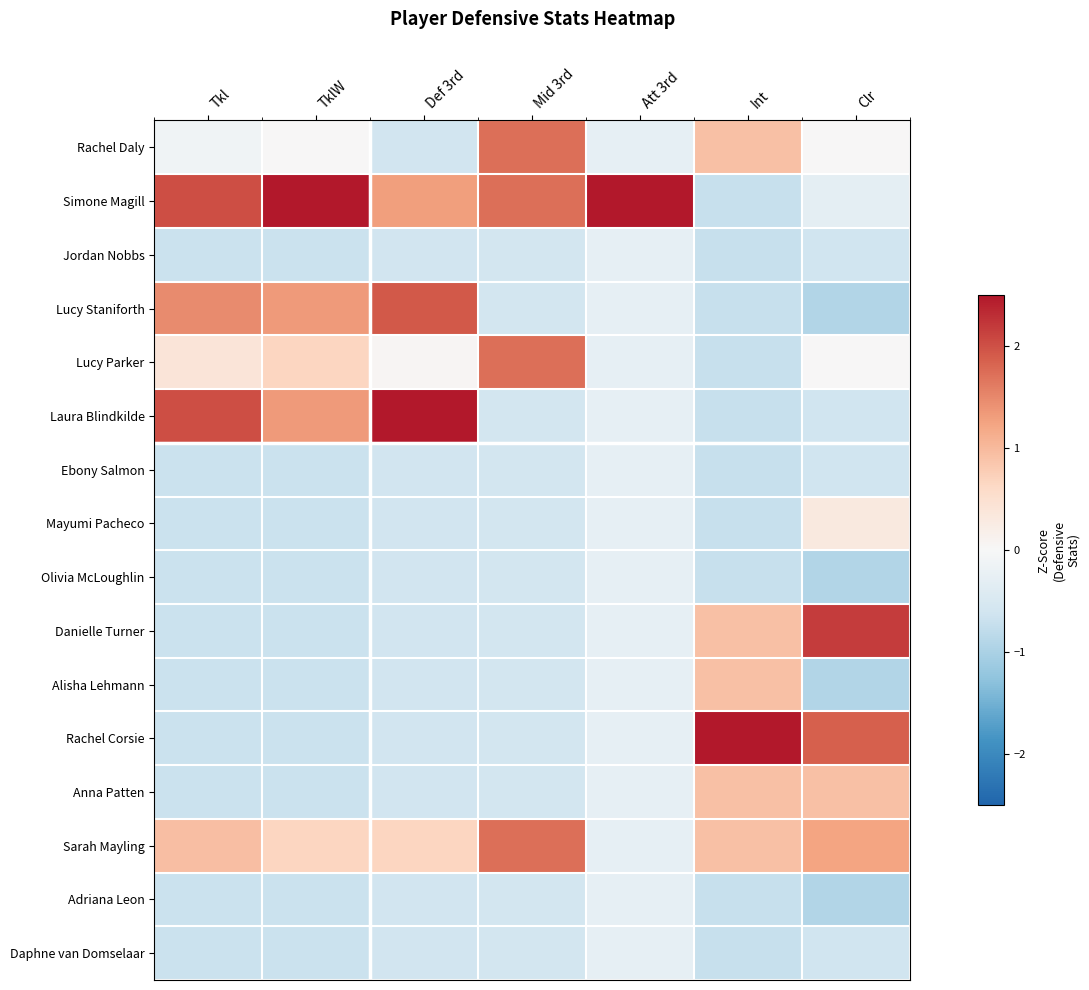

Which has a higher value, Tkl or Def 3rd?

Tkl